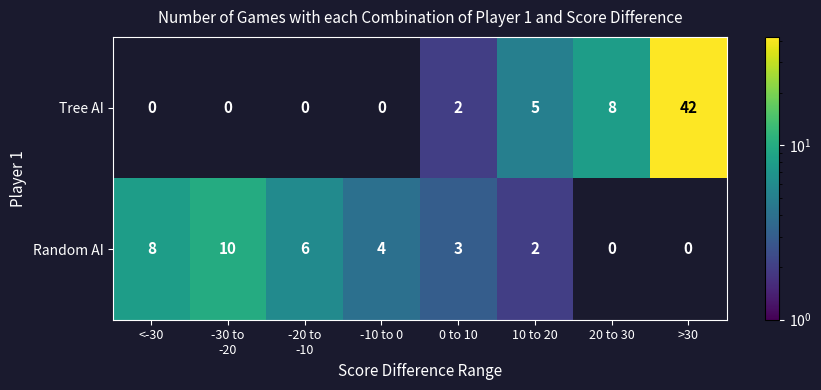

The Random AI series shows 2 at 10 to 20. True or false?

True